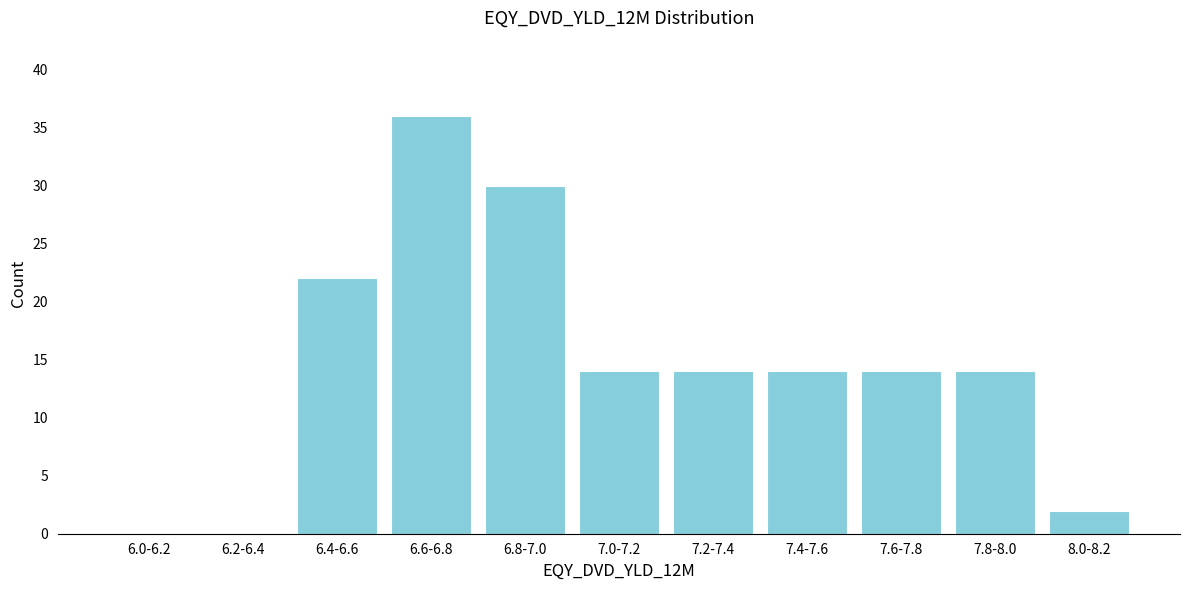

Reading right to left, transcribe all the data shown in this chart.

8.0-8.2=2	7.8-8.0=14	7.6-7.8=14	7.4-7.6=14	7.2-7.4=14	7.0-7.2=14	6.8-7.0=30	6.6-6.8=36	6.4-6.6=22	6.2-6.4=0	6.0-6.2=0